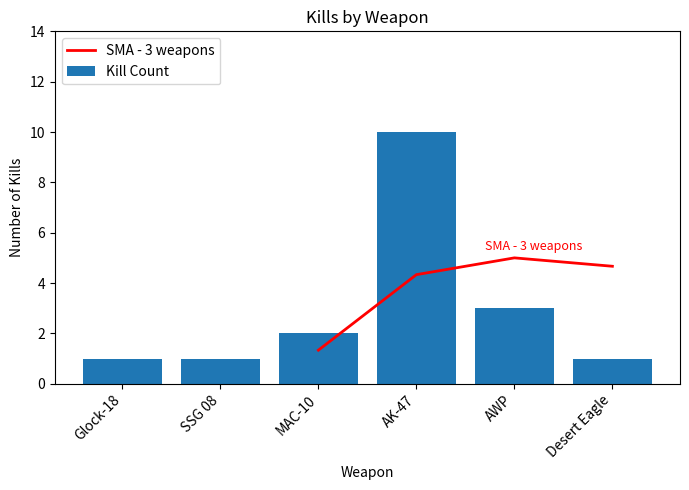

Where is Kill Count nearest to the value 5?

AWP